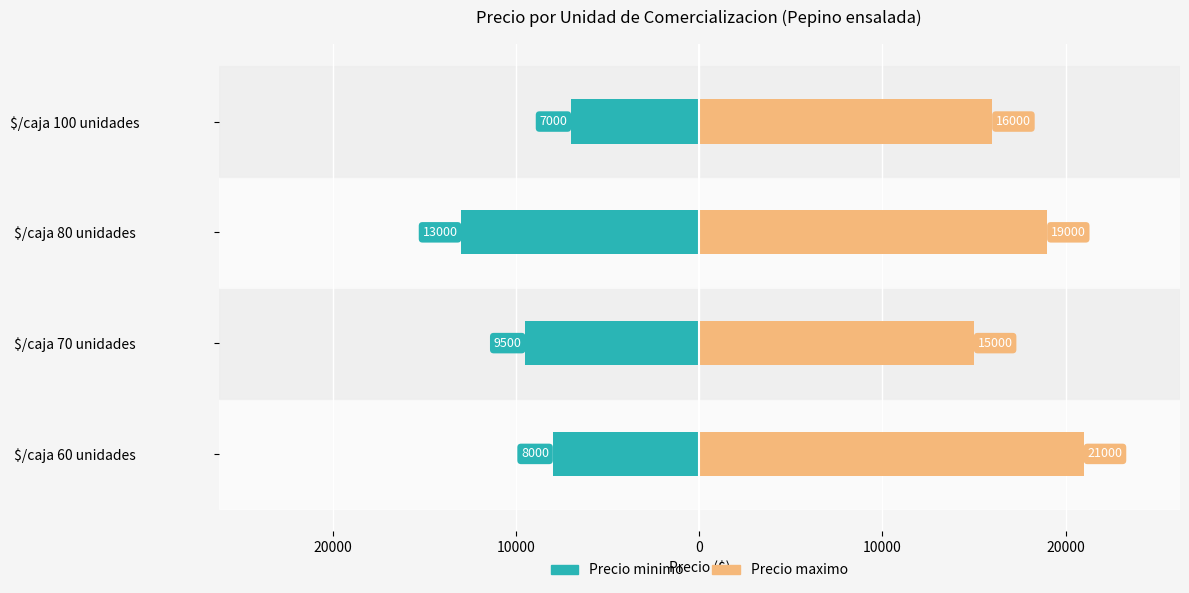

List the series in order of their peak value, highest first.

Precio maximo, Precio minimo